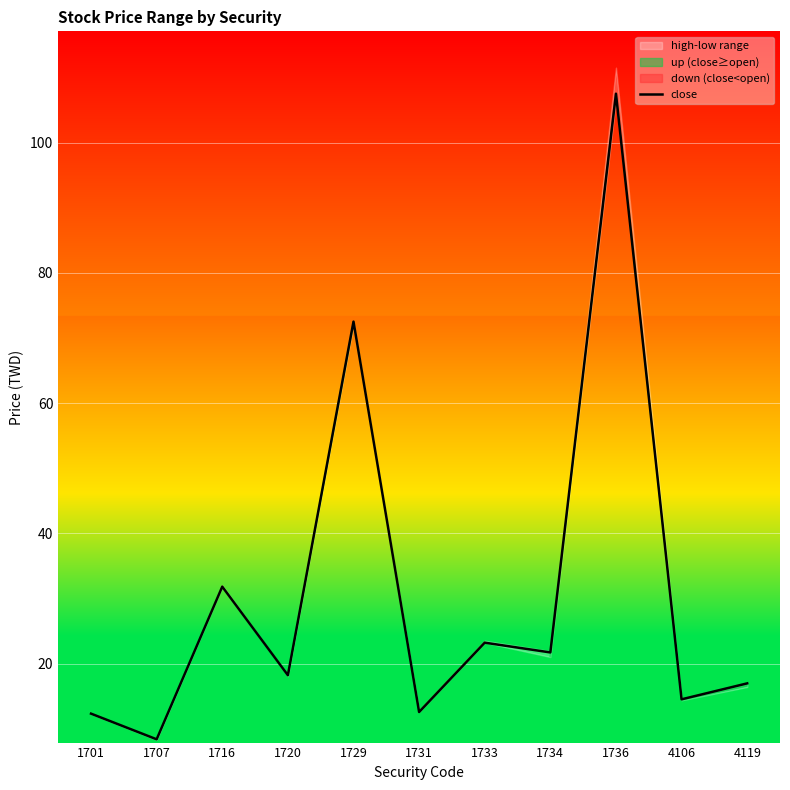

Reading left to right, transcribe all the data shown in this chart.

12.3	8.4	31.8	18.2	72.5	12.6	23.2	21.7	107.5	14.5	16.9